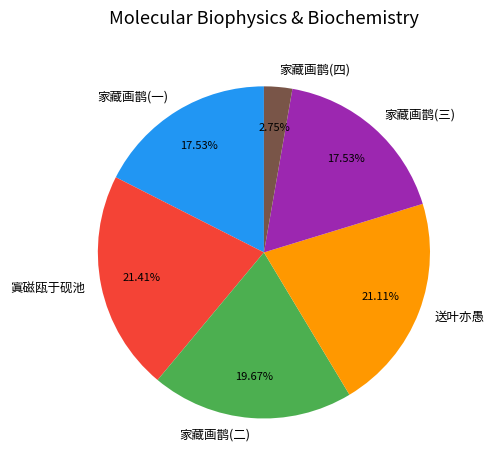

How many slices are in this pie chart?

6